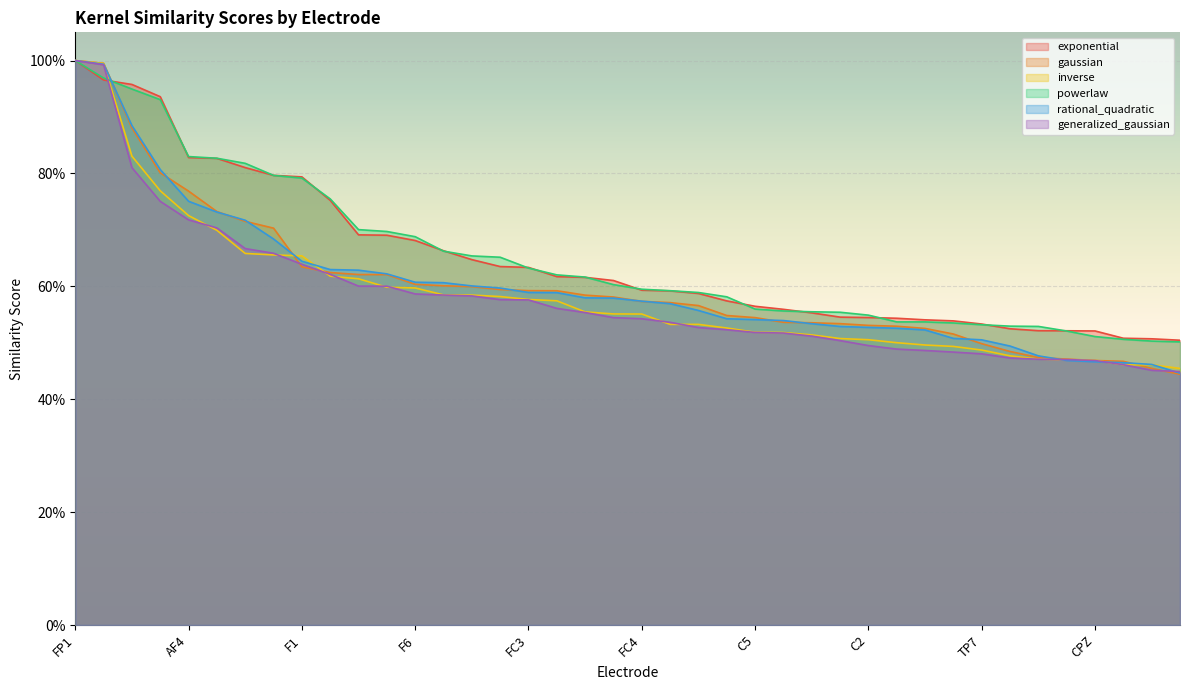

Reading left to right, list all the values displayed in this chart.

exponential: 1.0	1.0	1.0	0.9	0.8	0.8	0.8	0.8	0.8	0.8	0.7	0.7	0.7	0.7	0.6	0.6	0.6	0.6	0.6	0.6	0.6	0.6	0.6	0.6	0.6	0.6	0.6	0.5	0.5	0.5	0.5	0.5	0.5	0.5	0.5	0.5	0.5	0.5	0.5	0.5
gaussian: 1.0	1.0	0.9	0.8	0.8	0.7	0.7	0.7	0.6	0.6	0.6	0.6	0.6	0.6	0.6	0.6	0.6	0.6	0.6	0.6	0.6	0.6	0.6	0.5	0.5	0.5	0.5	0.5	0.5	0.5	0.5	0.5	0.5	0.5	0.5	0.5	0.5	0.5	0.5	0.4
inverse: 1.0	1.0	0.8	0.8	0.7	0.7	0.7	0.7	0.7	0.6	0.6	0.6	0.6	0.6	0.6	0.6	0.6	0.6	0.6	0.6	0.6	0.5	0.5	0.5	0.5	0.5	0.5	0.5	0.5	0.5	0.5	0.5	0.5	0.5	0.5	0.5	0.5	0.5	0.5	0.5
powerlaw: 1.0	1.0	0.9	0.9	0.8	0.8	0.8	0.8	0.8	0.8	0.7	0.7	0.7	0.7	0.7	0.7	0.6	0.6	0.6	0.6	0.6	0.6	0.6	0.6	0.6	0.6	0.6	0.6	0.5	0.5	0.5	0.5	0.5	0.5	0.5	0.5	0.5	0.5	0.5	0.5
rational_quadratic: 1.0	1.0	0.9	0.8	0.8	0.7	0.7	0.7	0.6	0.6	0.6	0.6	0.6	0.6	0.6	0.6	0.6	0.6	0.6	0.6	0.6	0.6	0.6	0.5	0.5	0.5	0.5	0.5	0.5	0.5	0.5	0.5	0.5	0.5	0.5	0.5	0.5	0.5	0.5	0.4
generalized_gaussian: 1.0	1.0	0.8	0.8	0.7	0.7	0.7	0.7	0.6	0.6	0.6	0.6	0.6	0.6	0.6	0.6	0.6	0.6	0.6	0.5	0.5	0.5	0.5	0.5	0.5	0.5	0.5	0.5	0.5	0.5	0.5	0.5	0.5	0.5	0.5	0.5	0.5	0.5	0.5	0.4